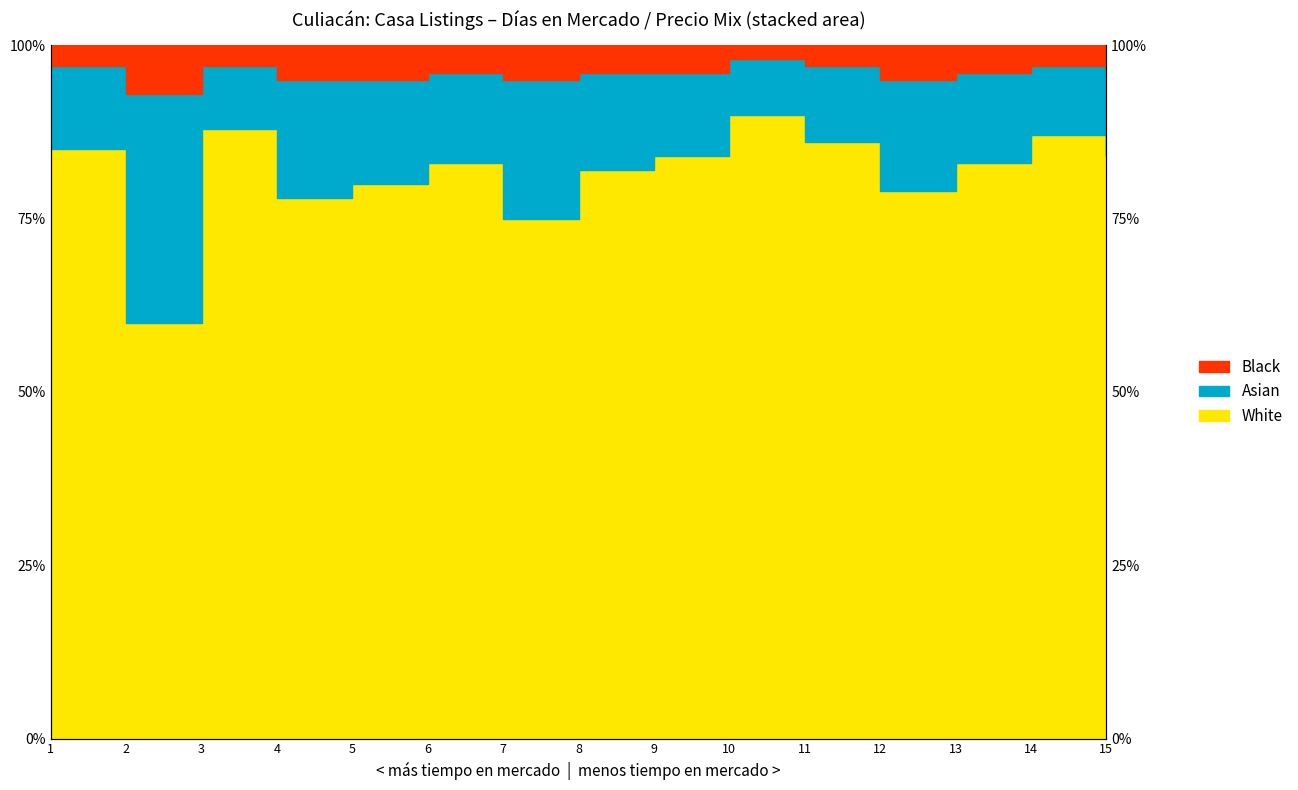

What is the difference between the White values at 8 and 4?

4